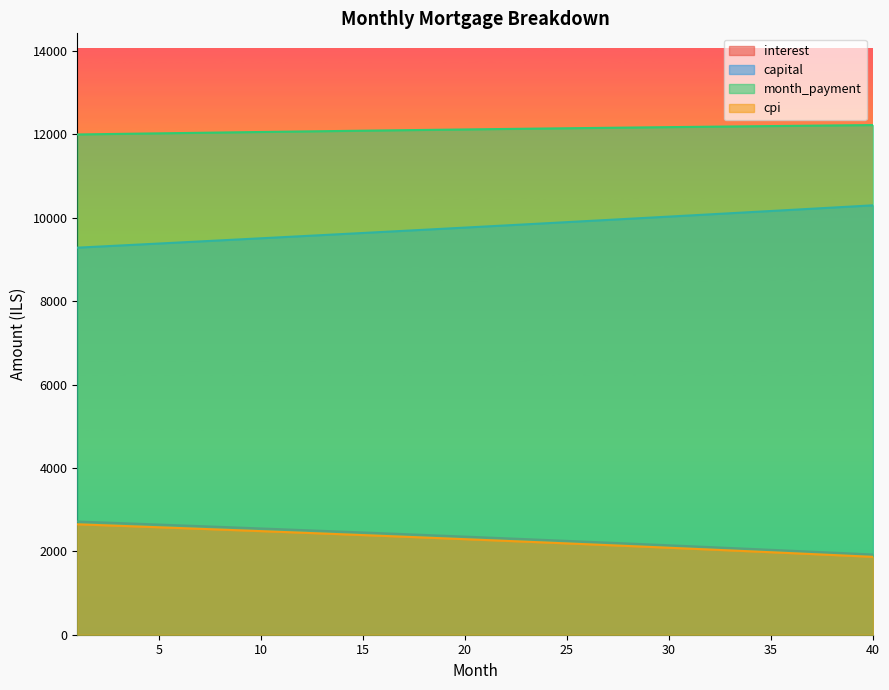

Which series has the largest total across all categories?

month_payment